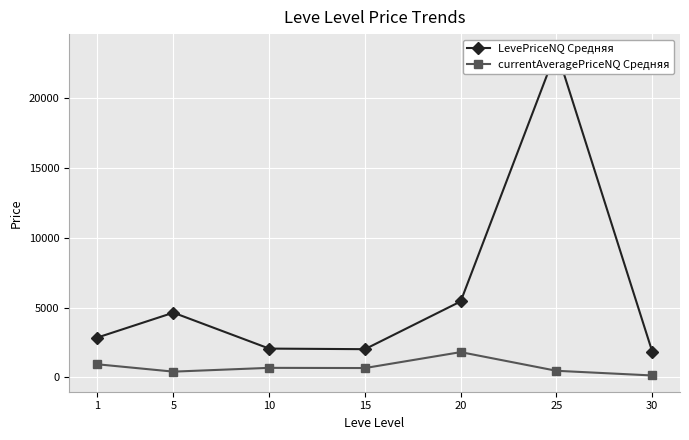

What is the value of the currentAveragePriceNQ Средняя point at the 7th from the left?

144.1